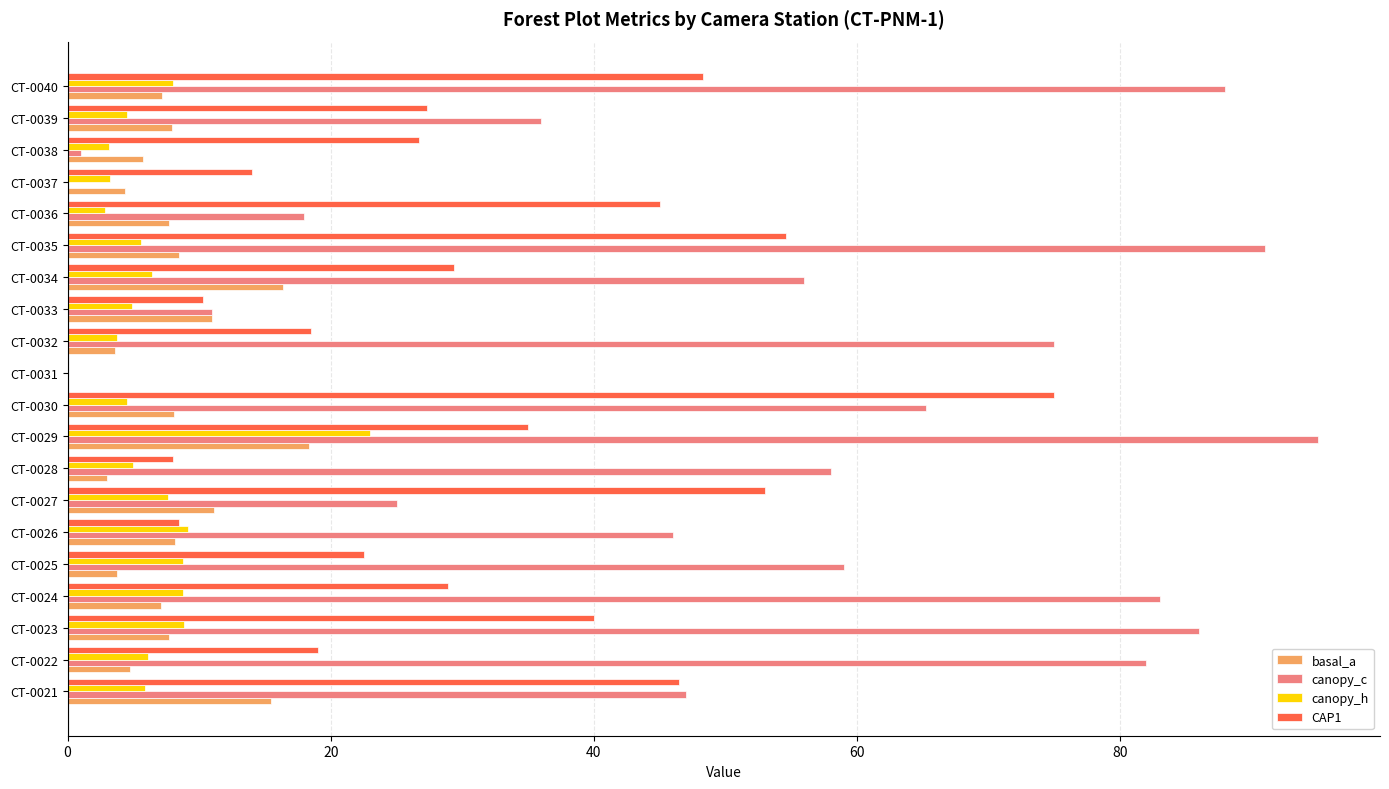

What is the sum of all canopy_h values?

129.9